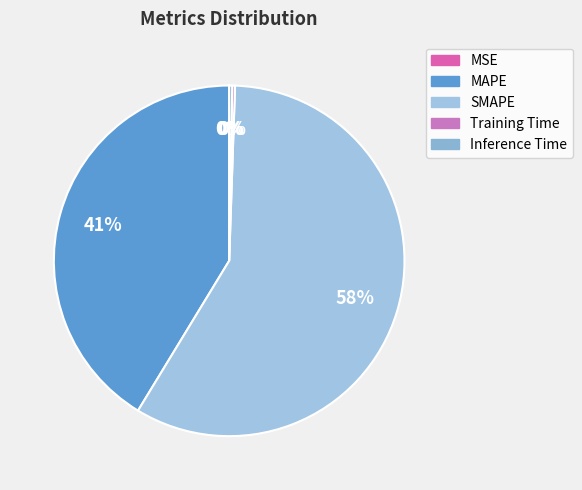

Is the sum of MSE and SMAPE greater than half?

Yes